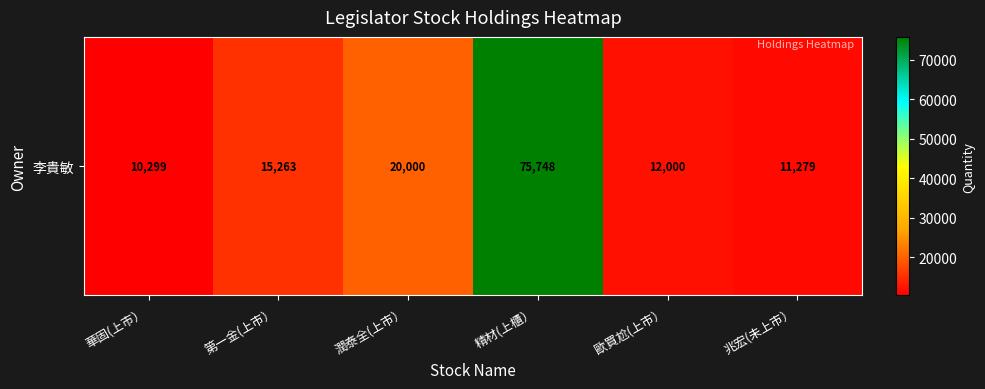

Reading left to right, transcribe all the data shown in this chart.

10299	15263	20000	75748	12000	11279